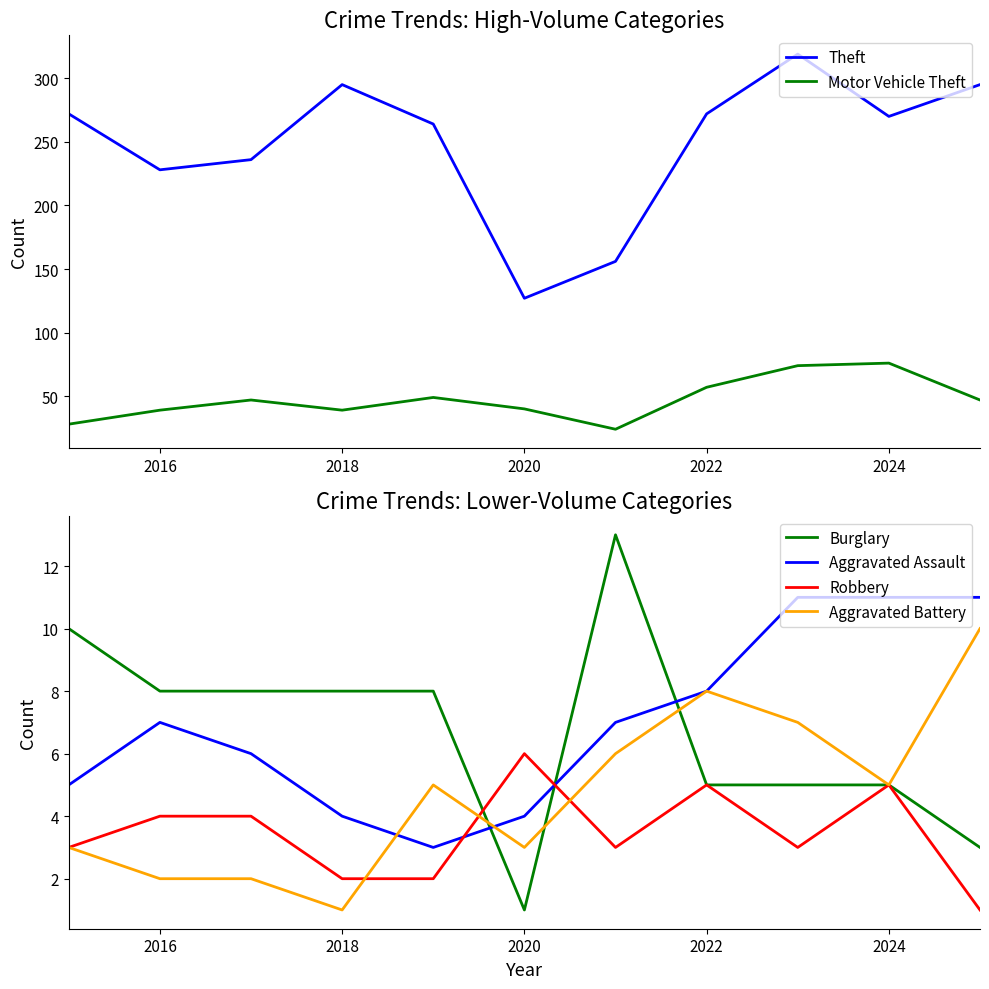

True or false: Aggravated Assault has a value of 3 at 2024.

False